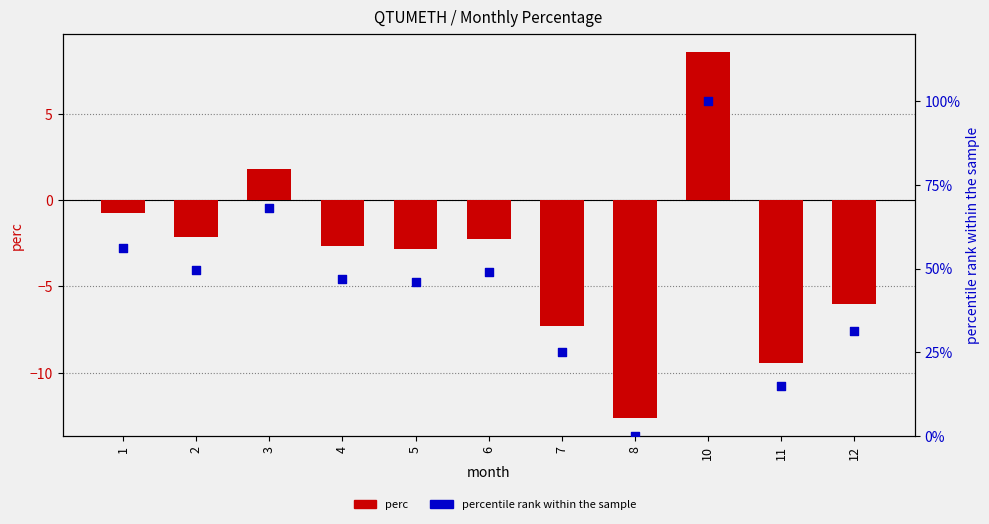

Which series has the largest total across all categories?

percentile rank within the sample